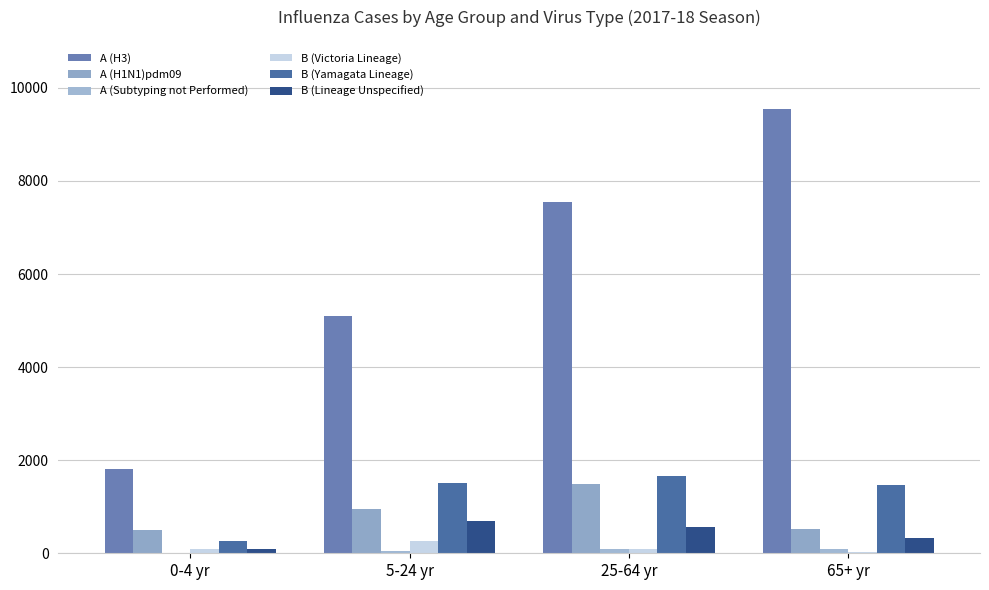

Are the bars horizontal?

No